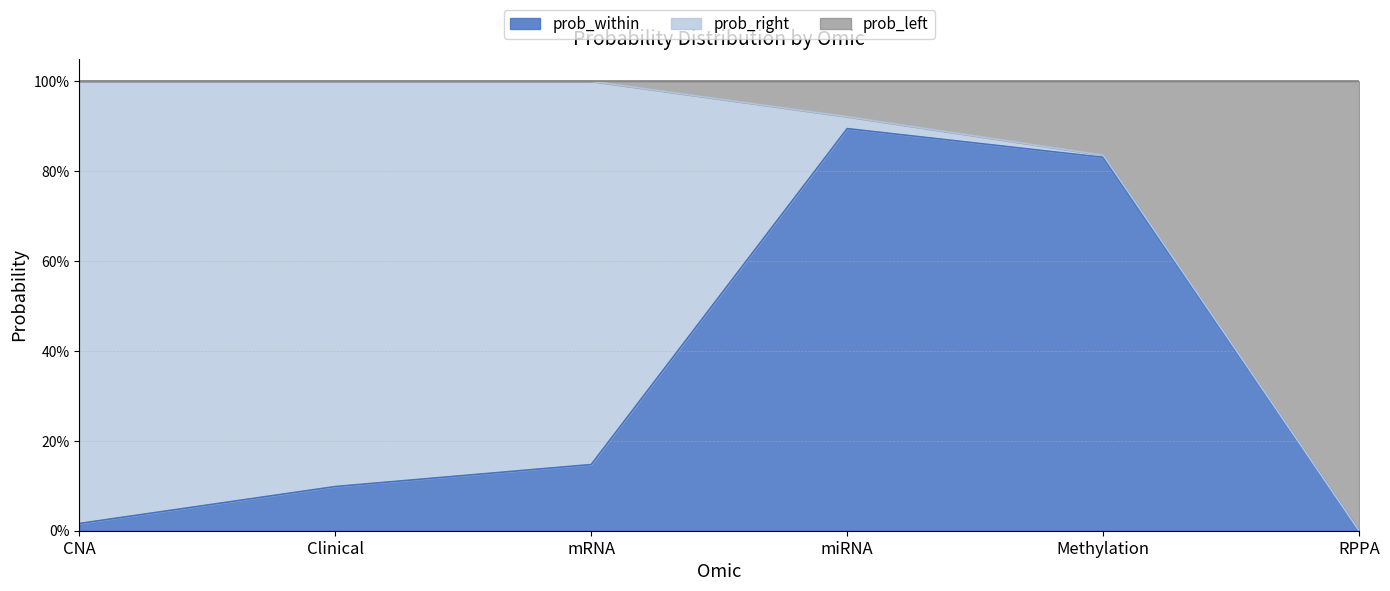

What is the maximum value for prob_left?

1.0